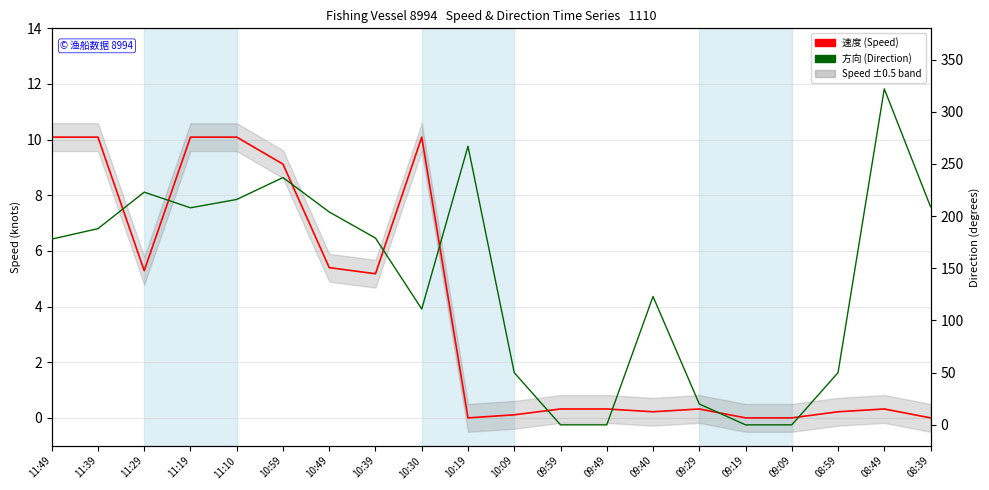

Which category has the highest value in the 速度 (Speed) series?

11:49